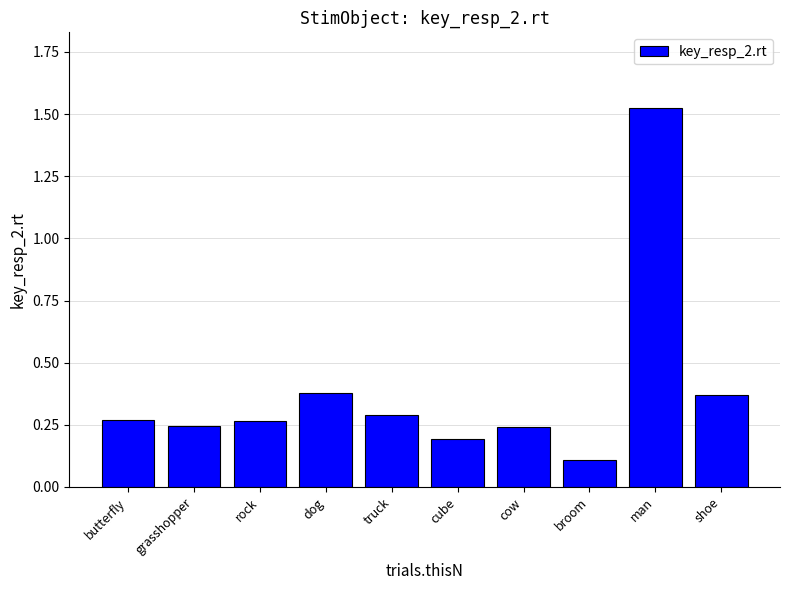

What position from the left is dog?

4